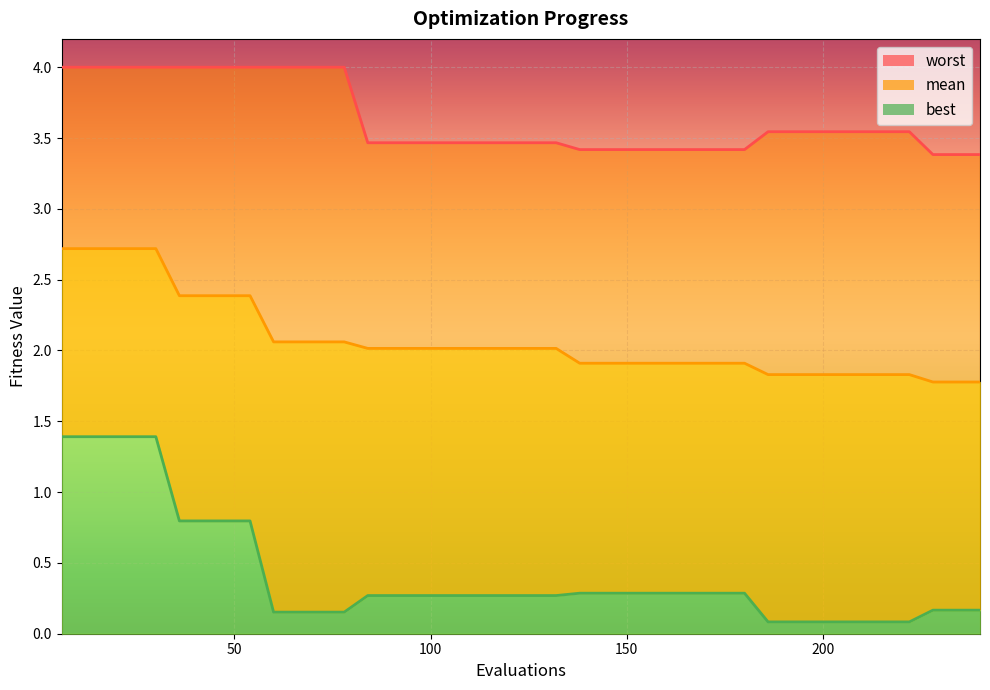

Reading left to right, transcribe all the data shown in this chart.

mean: 2.7	2.7	2.7	2.7	2.7	2.4	2.4	2.4	2.4	2.1	2.1	2.1	2.1	2.0	2.0	2.0	2.0	2.0	2.0	2.0	2.0	2.0	1.9	1.9	1.9	1.9	1.9	1.9	1.9	1.9	1.8	1.8	1.8	1.8	1.8	1.8	1.8	1.8	1.8	1.8
best: 1.4	1.4	1.4	1.4	1.4	0.8	0.8	0.8	0.8	0.2	0.2	0.2	0.2	0.3	0.3	0.3	0.3	0.3	0.3	0.3	0.3	0.3	0.3	0.3	0.3	0.3	0.3	0.3	0.3	0.3	0.1	0.1	0.1	0.1	0.1	0.1	0.1	0.2	0.2	0.2
worst: 4.0	4.0	4.0	4.0	4.0	4.0	4.0	4.0	4.0	4.0	4.0	4.0	4.0	3.5	3.5	3.5	3.5	3.5	3.5	3.5	3.5	3.5	3.4	3.4	3.4	3.4	3.4	3.4	3.4	3.4	3.5	3.5	3.5	3.5	3.5	3.5	3.5	3.4	3.4	3.4